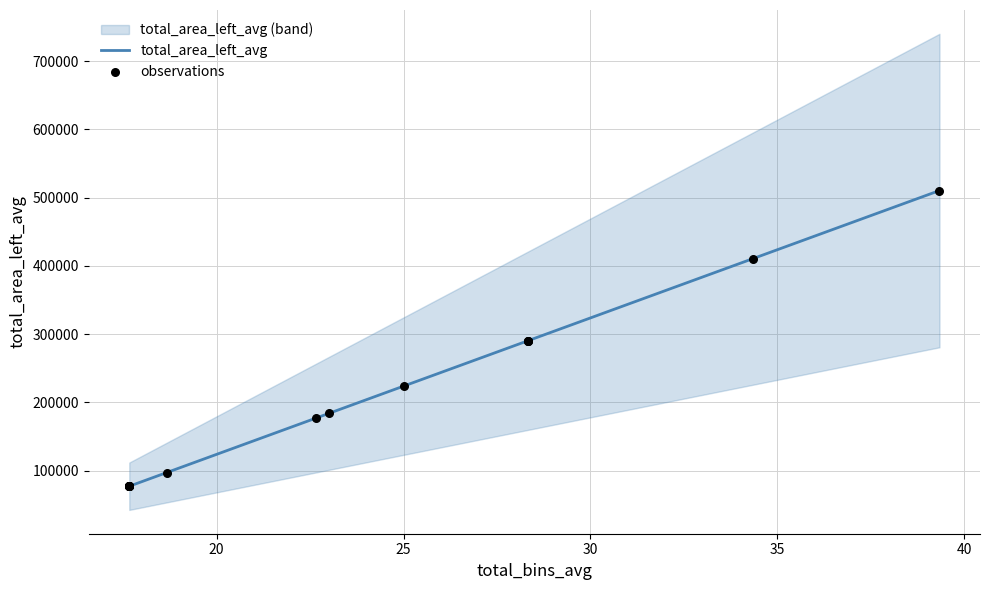

Is the value of observations at 25 greater than the value of total_area_left_avg at 8?

No